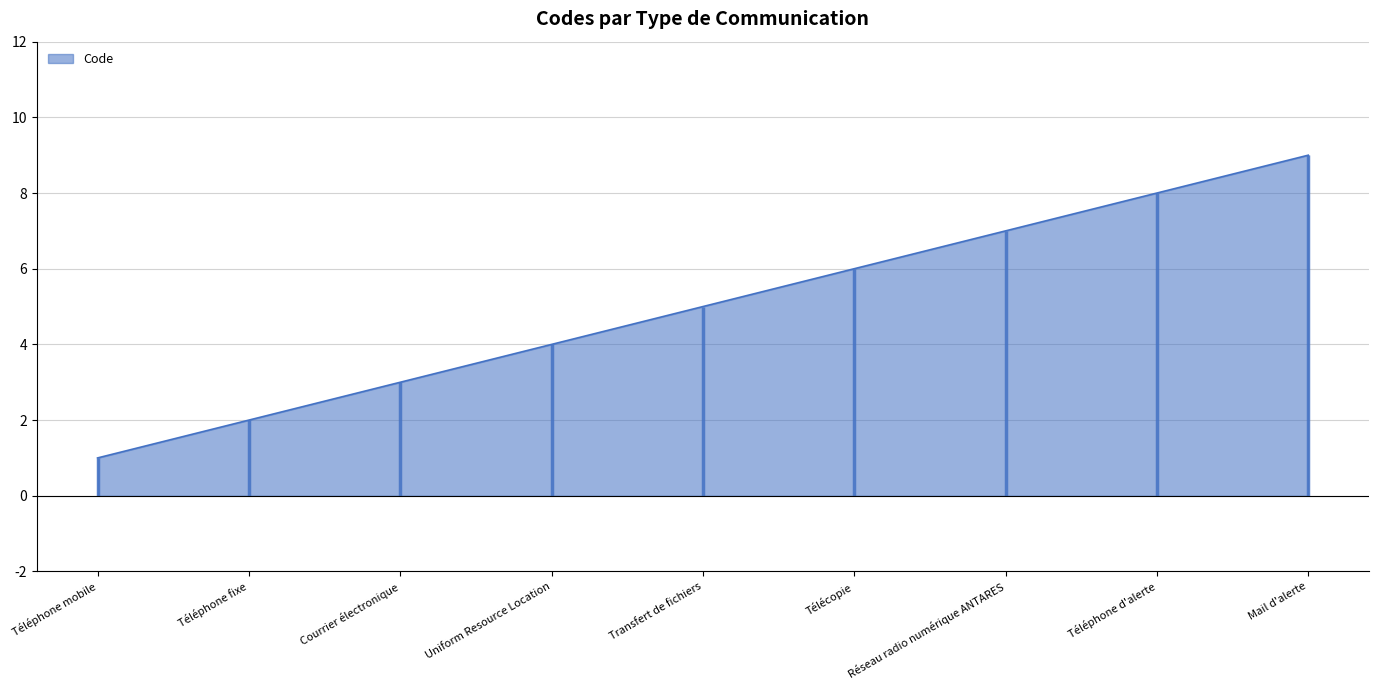

What is the value of the 6th point from the left?

6